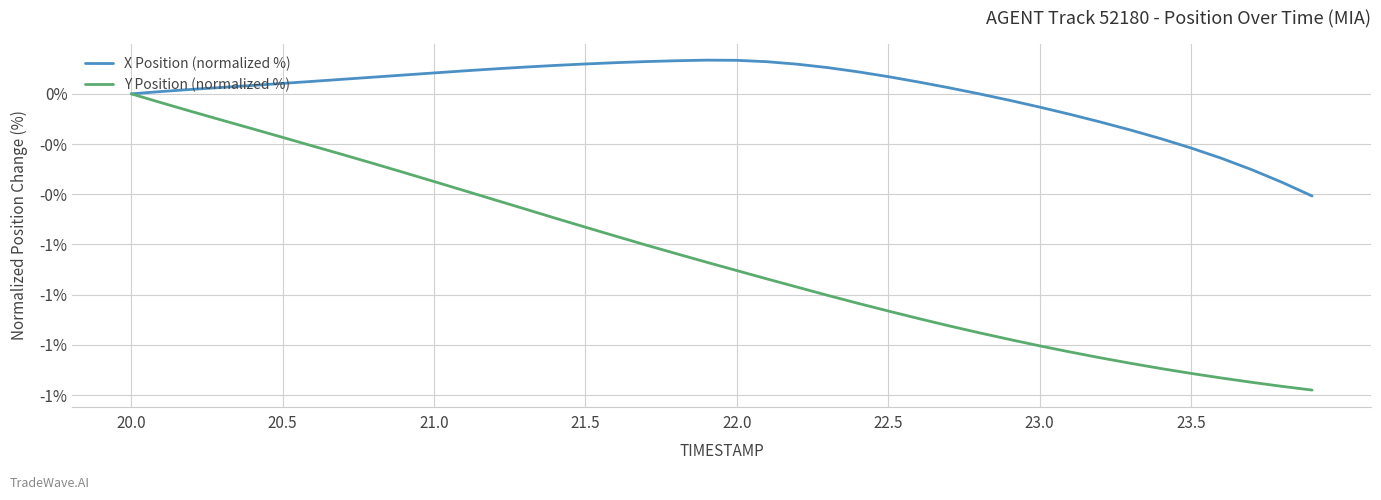

At which label is X Position (normalized %) closest to 0?

20.0